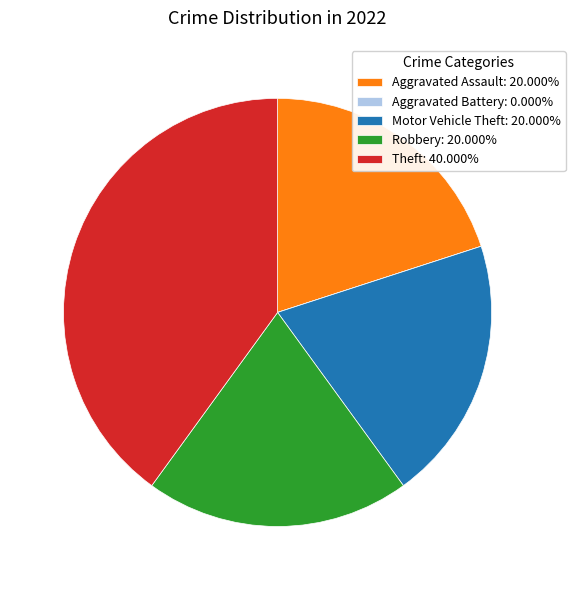

Does any single category account for the majority?

No